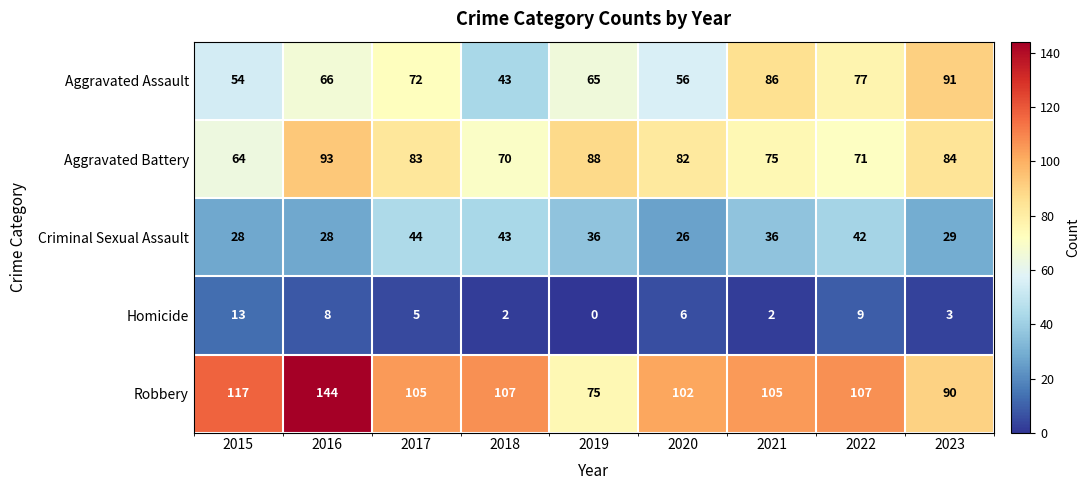

What is the greatest value displayed?

144